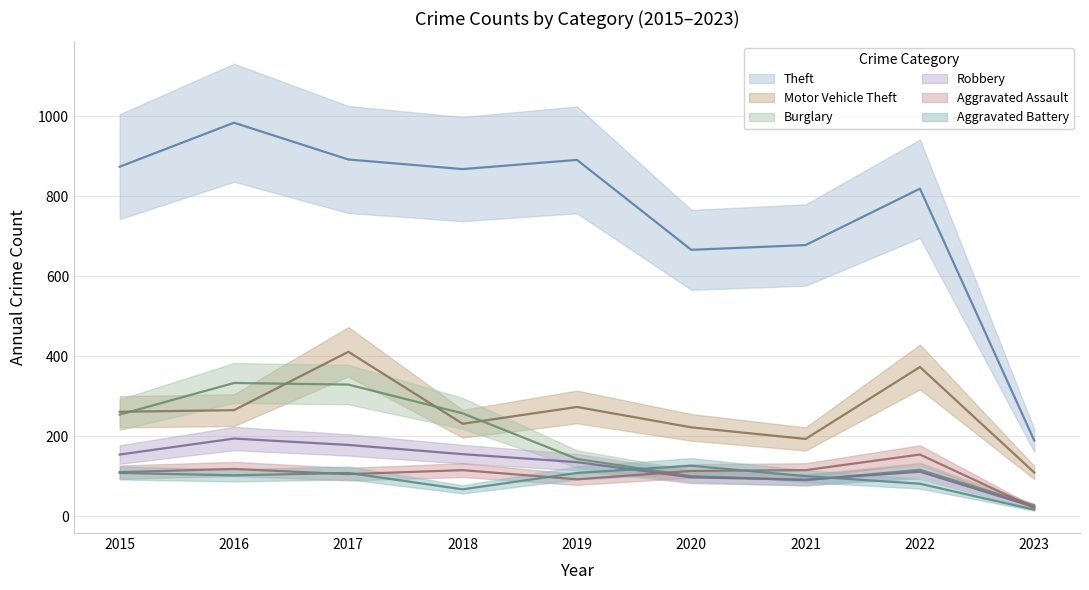

True or false: Theft and Aggravated Assault cross at least once.

False